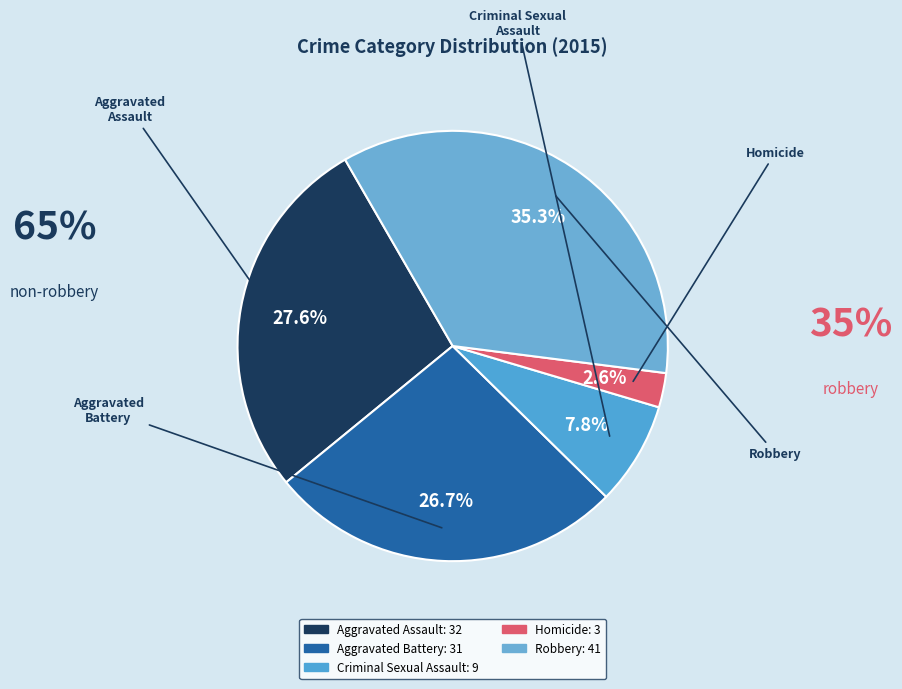

To the nearest percent, what portion does Homicide represent?

3%